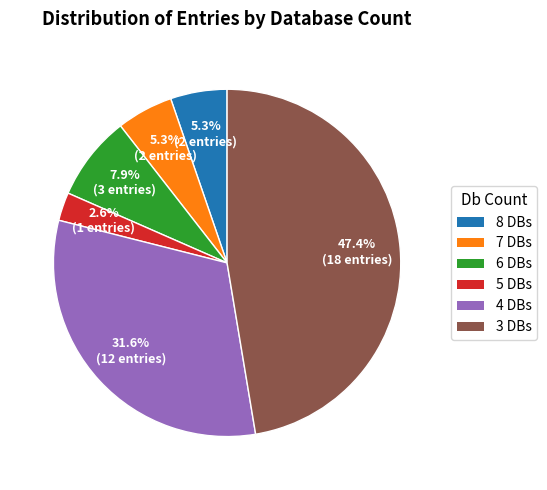

Does any single category account for the majority?

No